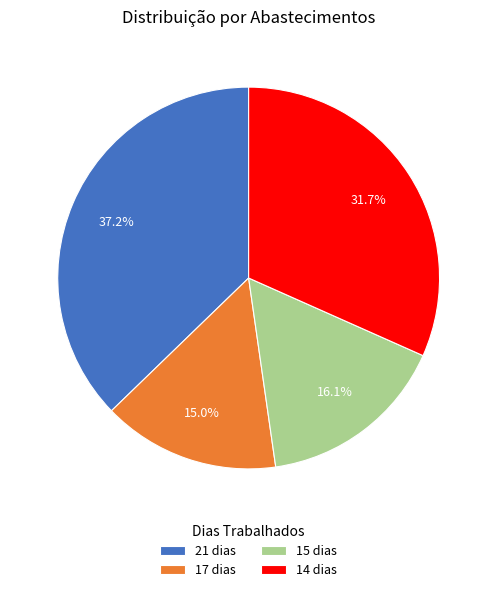

What is the smallest slice in the pie chart?

17 dias